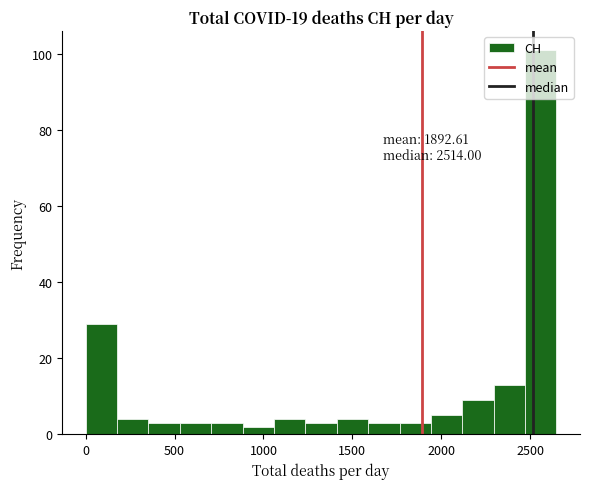

Around what value on the x-axis is the tallest bar? Give the approximate position of its centre, as read against the axis.

2550